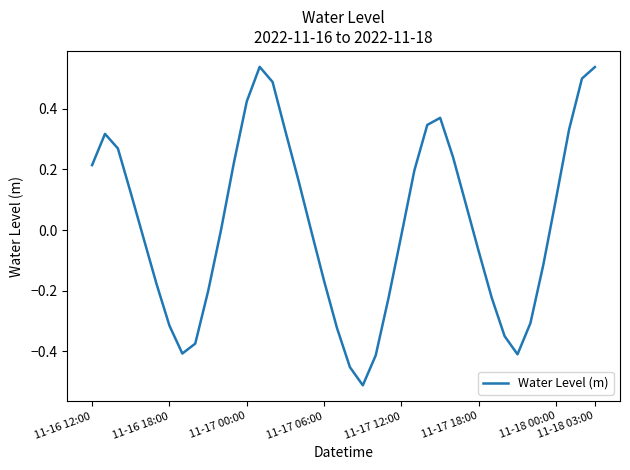

What is the difference between the maximum and minimum values?

1.1